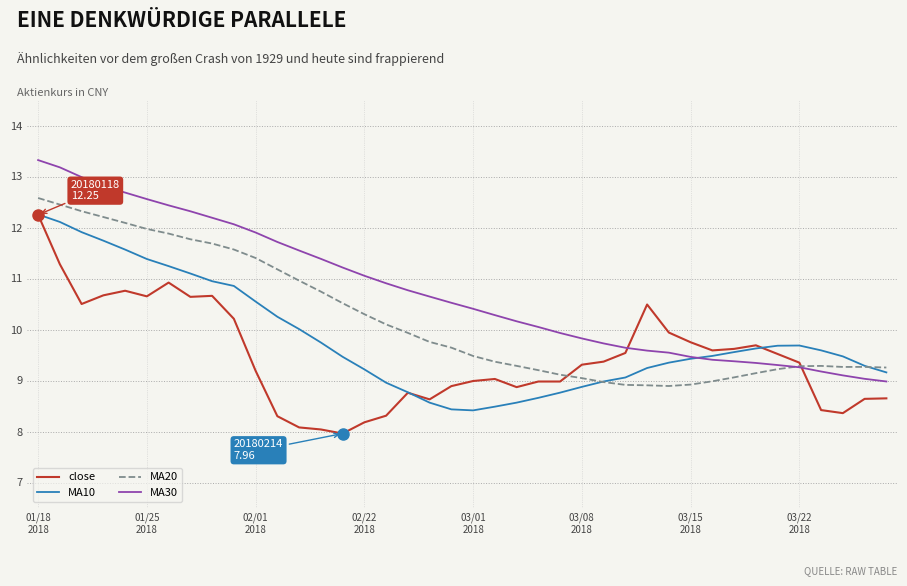

Rank the series by their average value, from highest to lowest.

MA30, MA20, MA10, close